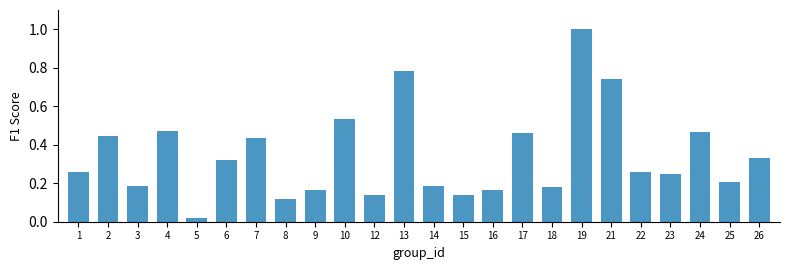

What is the maximum value shown in the chart?

1.0